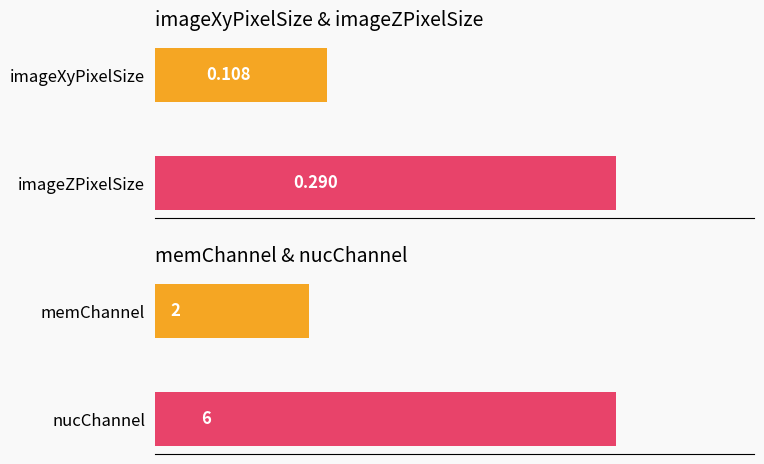

Does the chart contain any negative values?

No